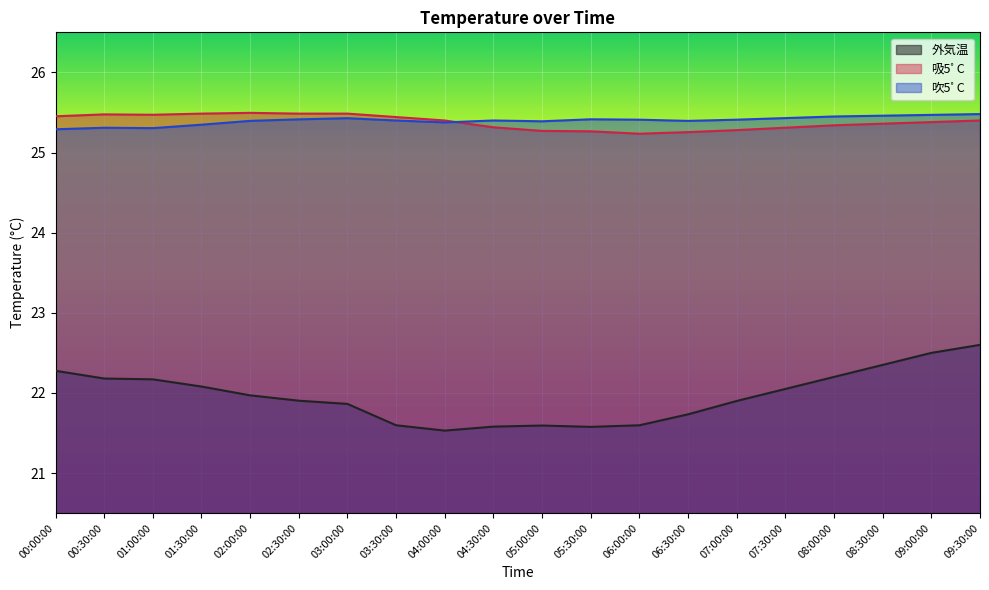

True or false: 外気温 and 吸5ﾟC intersect in this chart.

False